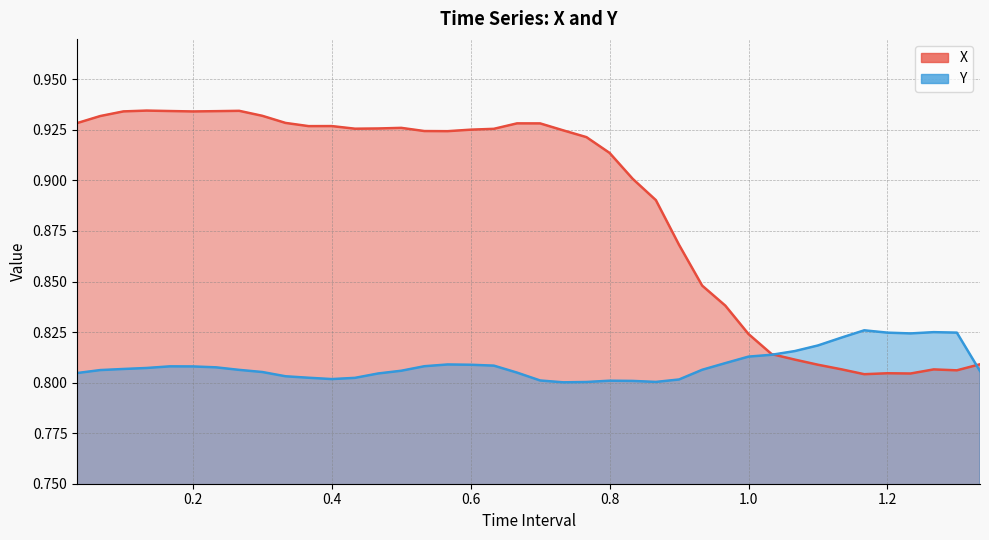

Between which two adjacent categories do Y and X first intersect?

1.033333333333333 and 1.066666666666667